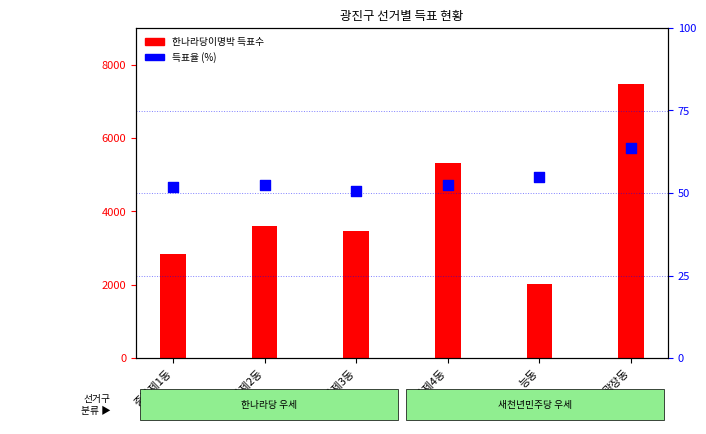

What is the total value across all series at 능동?

2079.7